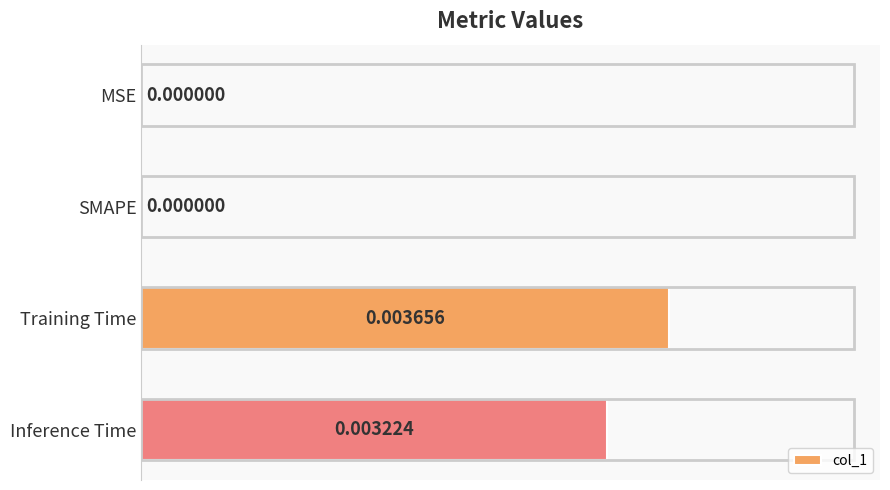

Which has a higher value, Inference Time or MSE?

Inference Time